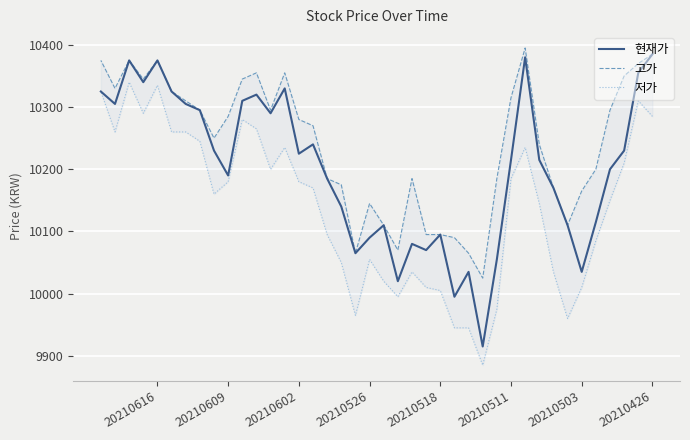

Between 15 and 20210518, which is larger?

20210518